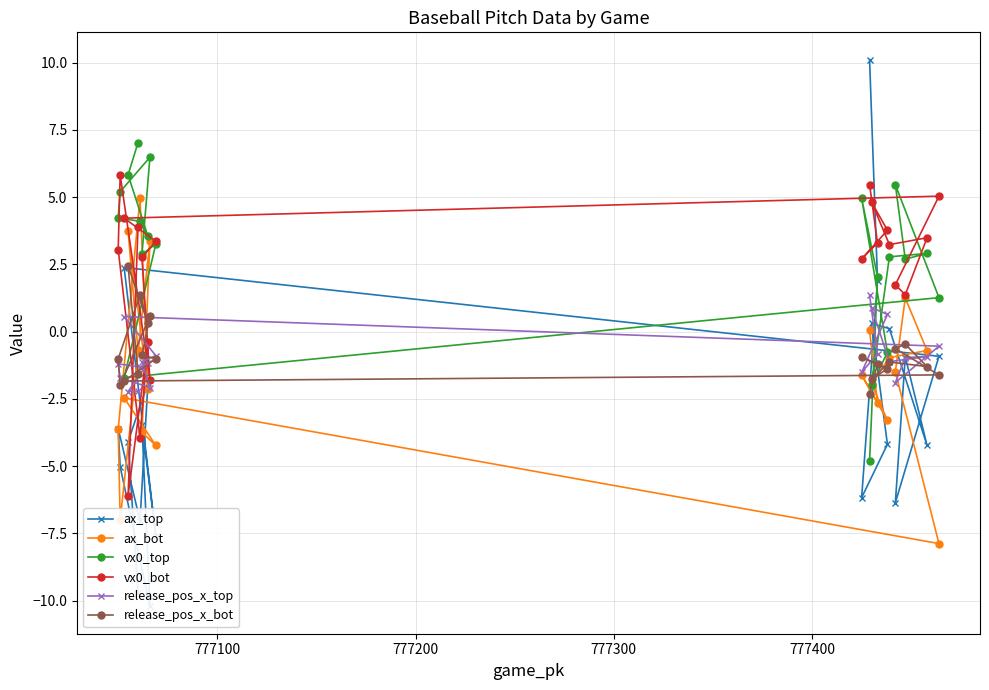

Reading left to right, transcribe all the data shown in this chart.

ax_top: -9.7	-4.1	-1.9	-7.0	-3.6	-5.0	-10.2	-3.5	-7.6	2.4	-0.9	-6.4	-0.9	-4.2	0.1	0.3	-4.2	-6.2	1.9	10.1
ax_bot: -0.7	3.7	-2.1	5.0	-3.6	-7.0	3.4	-3.7	-4.2	-2.5	-7.9	-1.5	1.2	-0.7	-1.0	-1.9	-3.3	-1.6	-2.7	0.1
vx0_top: 7.0	5.8	3.5	4.1	4.2	5.2	6.5	2.9	3.3	-1.7	1.3	5.5	2.7	2.9	2.8	-2.0	-0.8	5.0	2.0	-4.8
vx0_bot: 3.9	-6.1	-0.4	-3.9	3.1	5.8	-1.8	2.8	3.4	4.2	5.0	1.7	1.4	3.5	3.2	4.8	3.8	2.7	3.3	5.5
release_pos_x_top: -2.2	-2.2	-1.2	-1.3	-1.2	-1.7	-2.1	-1.1	-0.9	0.6	-0.5	-1.9	-1.0	-0.9	-1.1	0.9	0.6	-1.5	-0.8	1.4
release_pos_x_bot: -1.6	2.4	0.3	1.4	-1.0	-2.0	0.6	-0.9	-1.0	-1.8	-1.6	-0.6	-0.5	-1.3	-1.1	-1.8	-1.4	-1.0	-1.2	-2.3